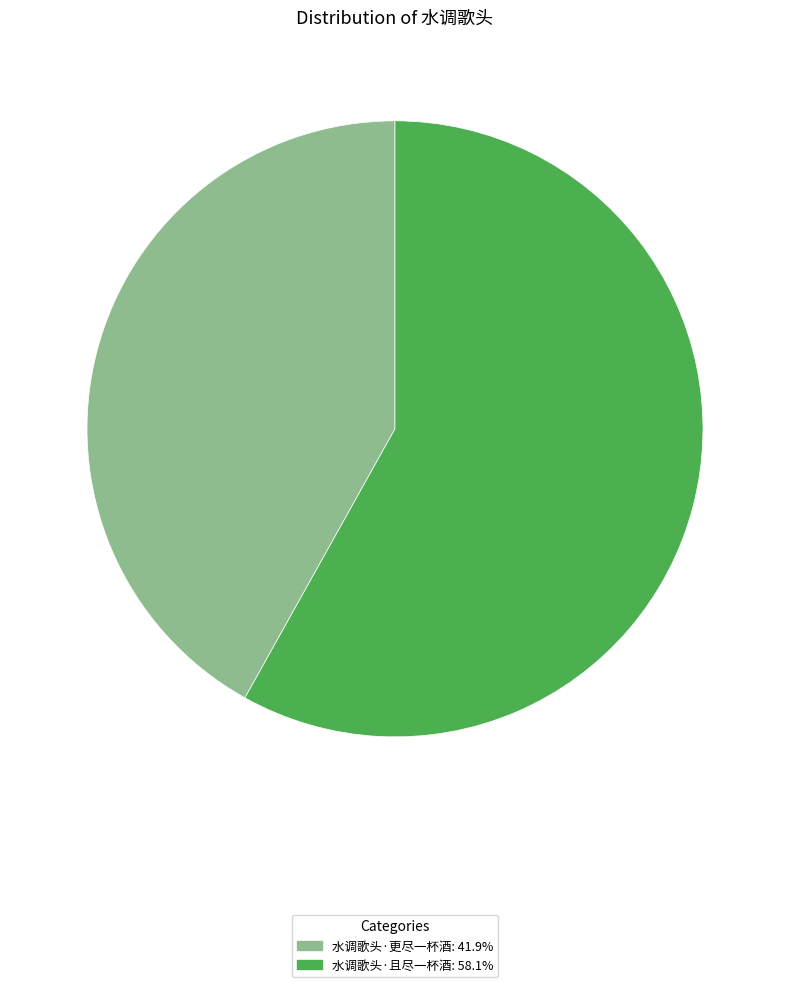

Which category has the biggest portion of the pie?

水调歌头·且尽一杯酒